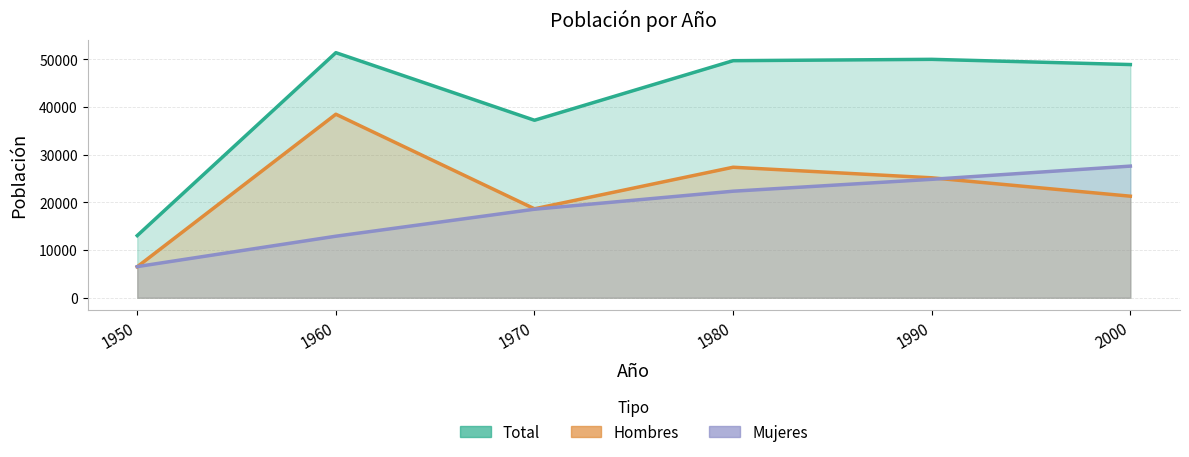

How many lines are shown in the chart?

3